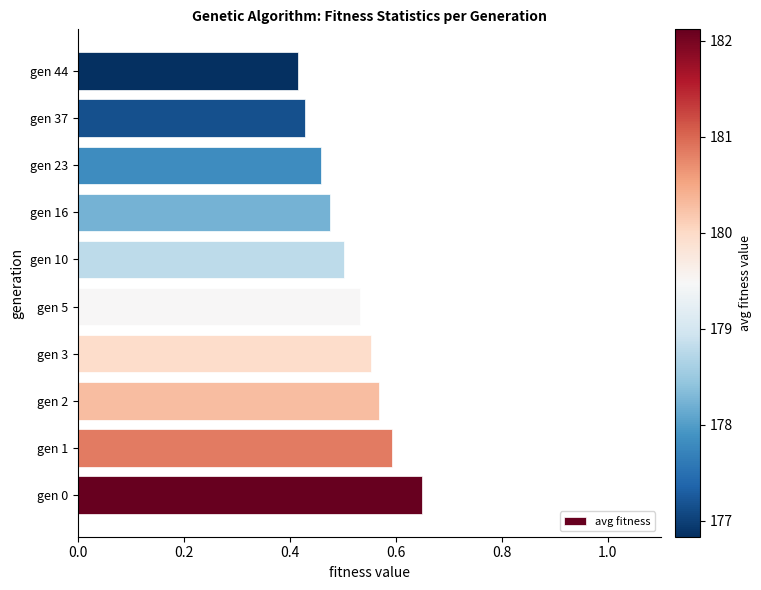

Which category has the highest value across all series?

gen 0